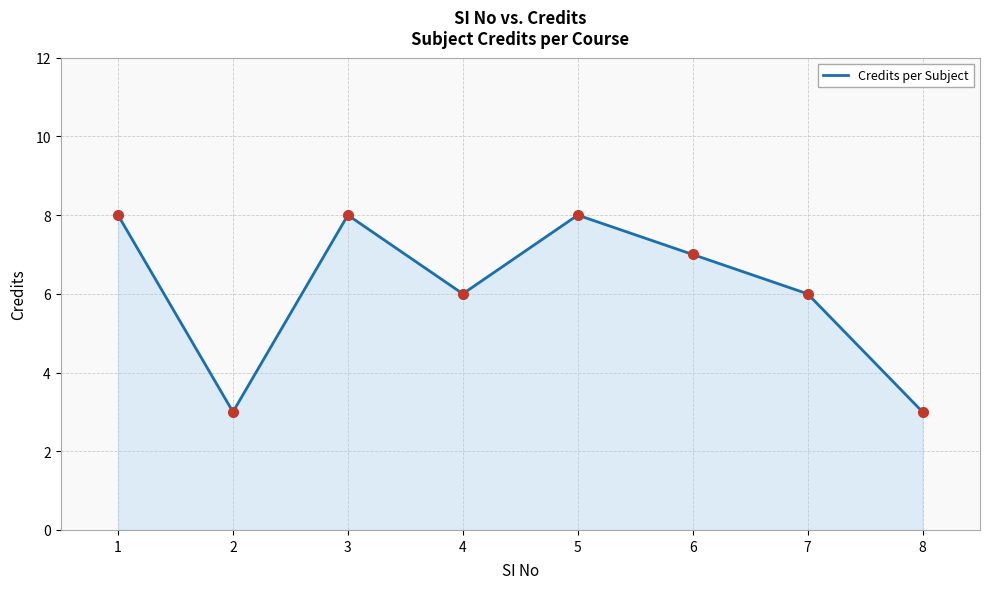

What value does the data have at 1?

8